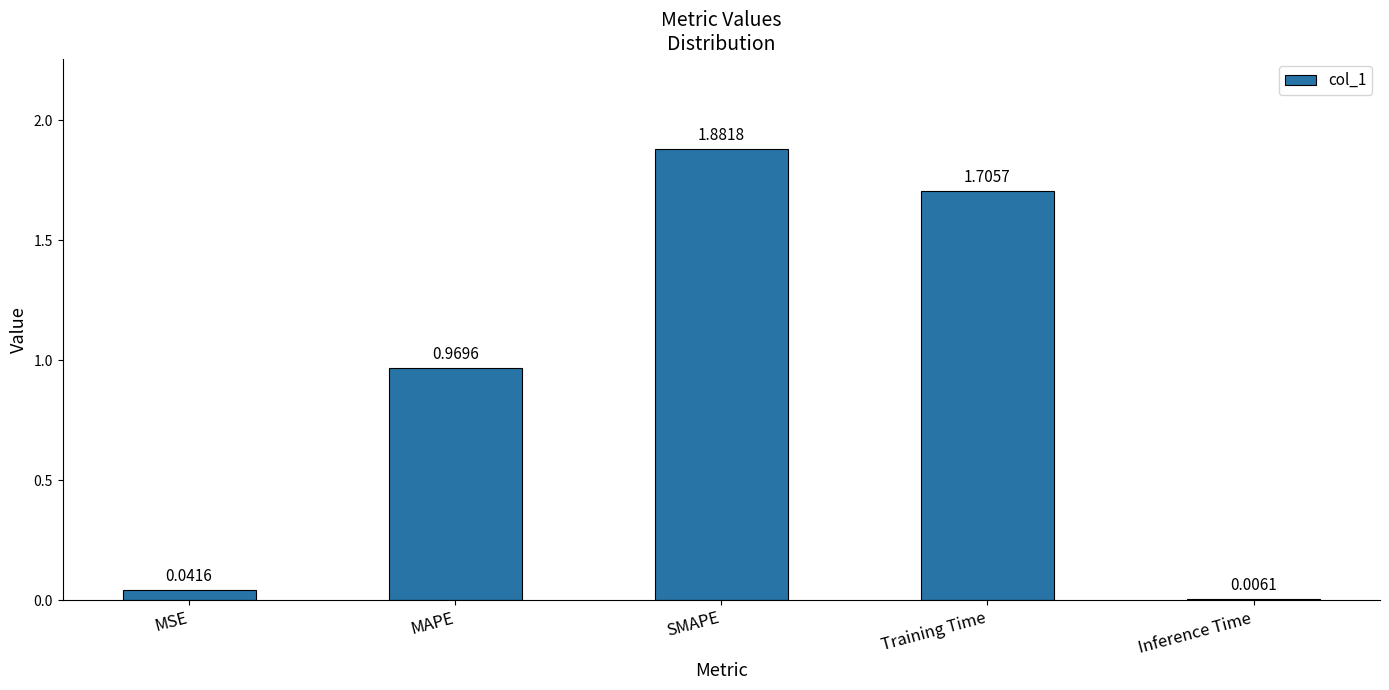

Which category has the highest value across all series?

SMAPE